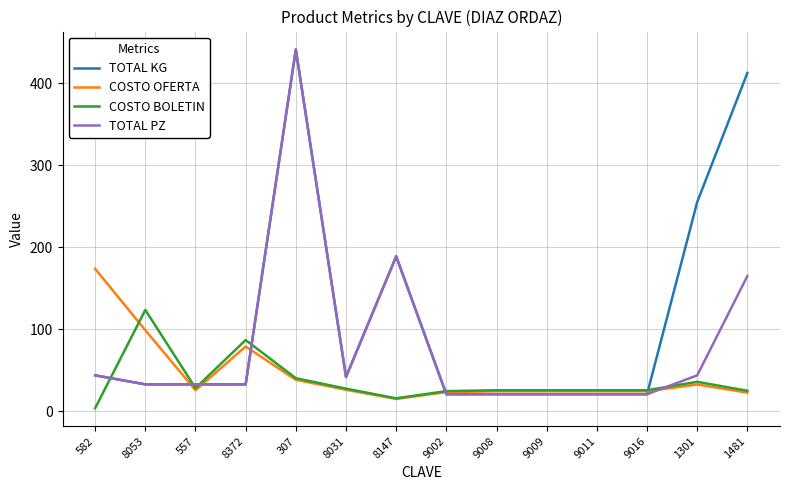

At which category is the sum across all series the highest?

307